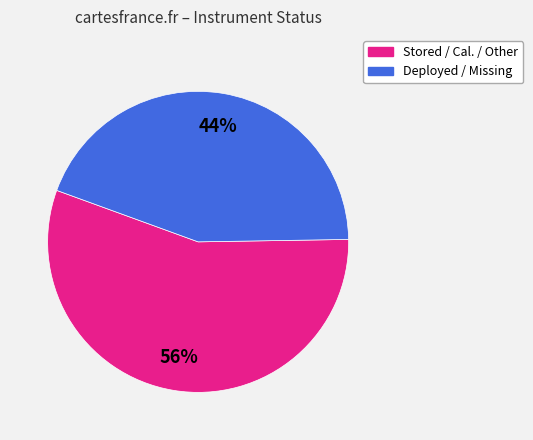

The Stored / Cal. / Other slice represents 70% of the pie. True or false?

False